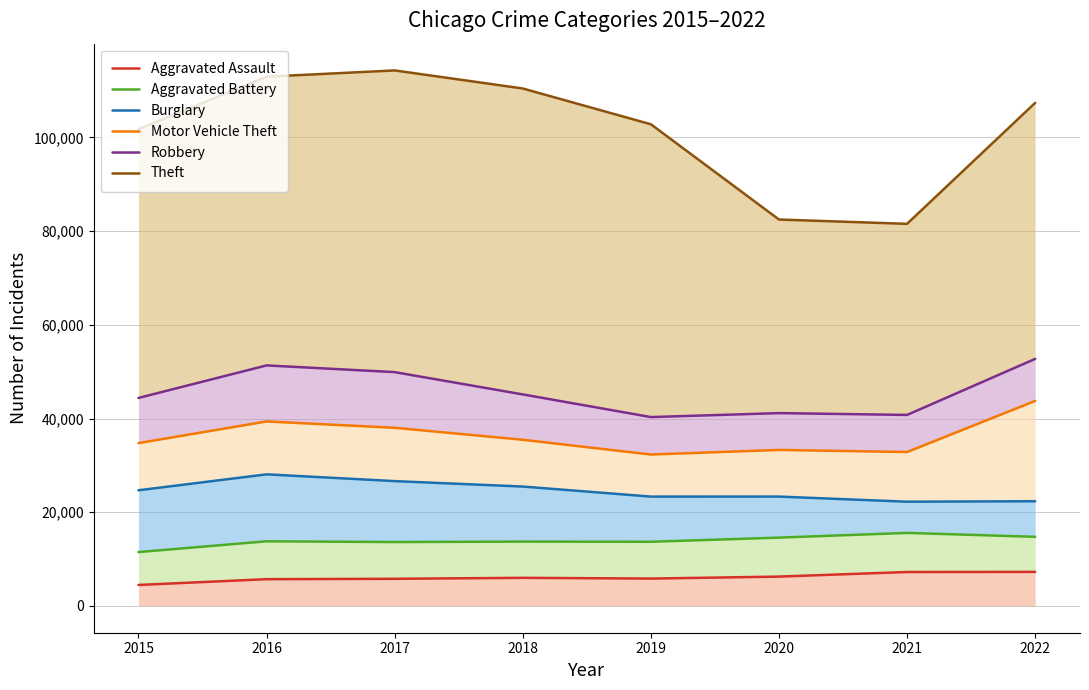

True or false: Motor Vehicle Theft and Theft intersect in this chart.

False